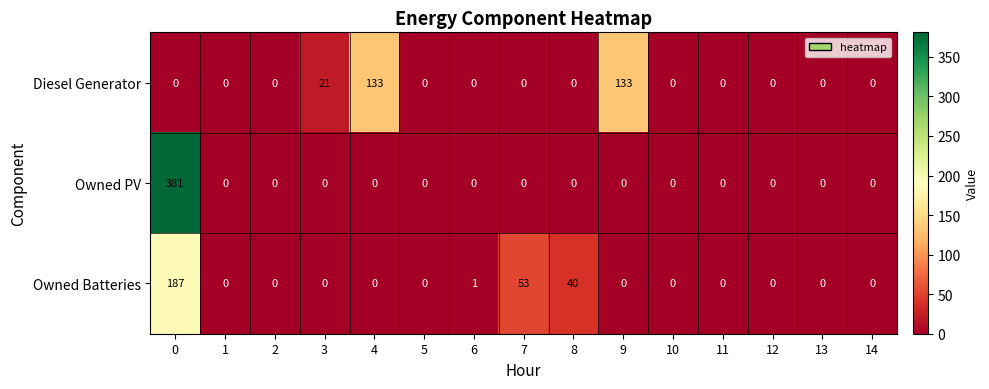

What is the sum of all Owned Batteries values?

281